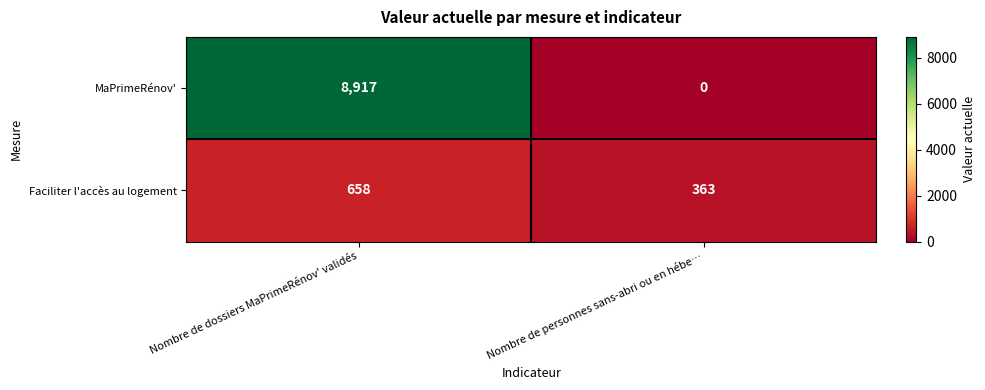

At which category is the sum across all series the highest?

Nombre de dossiers MaPrimeRénov' validés